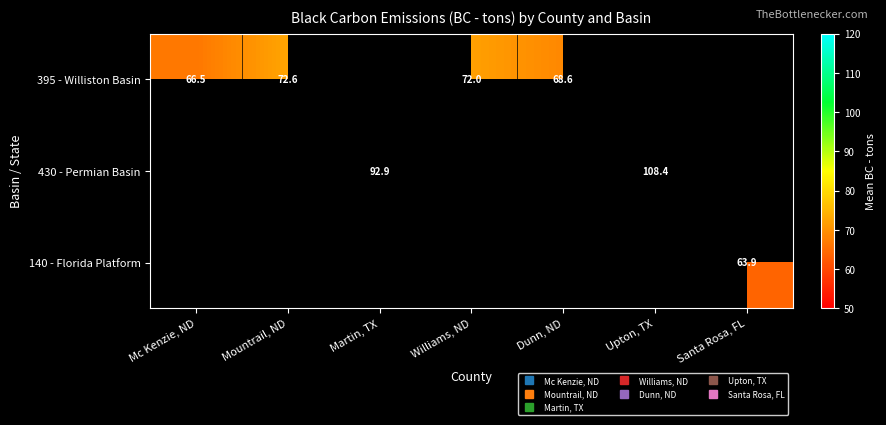

Which category has the highest value across all series?

Upton, TX